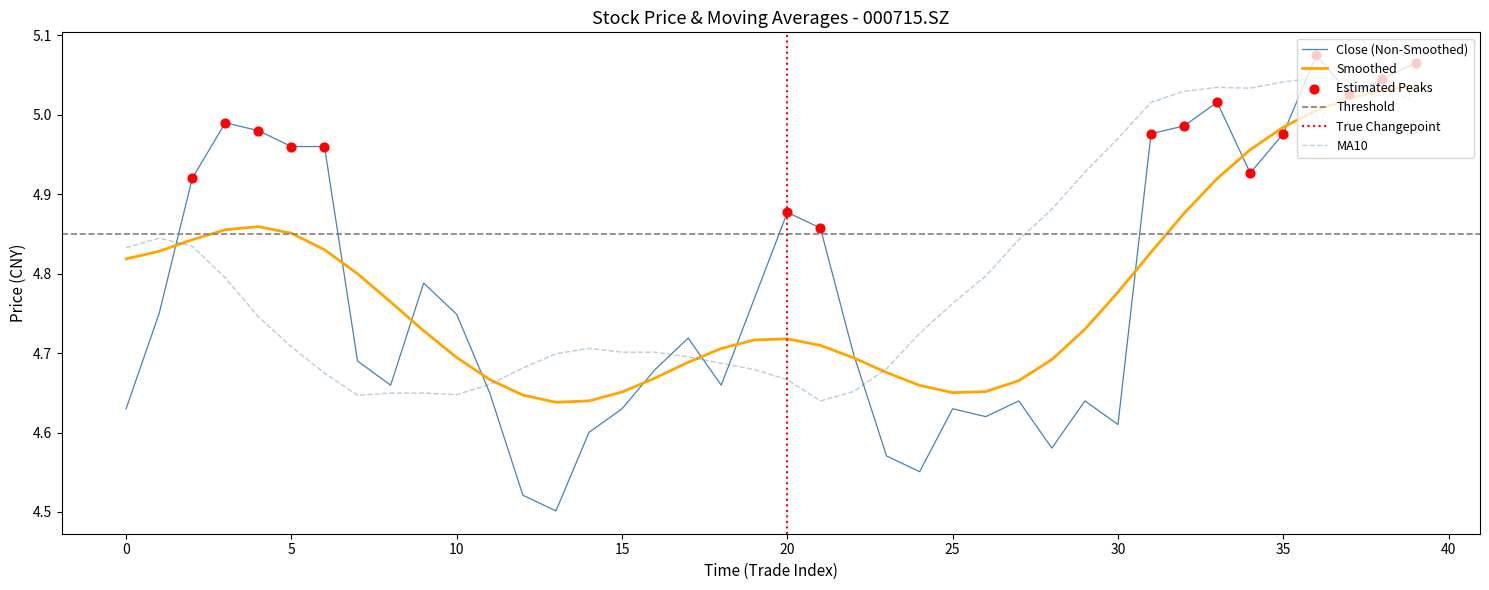

Which series contains the lowest Y value?

close